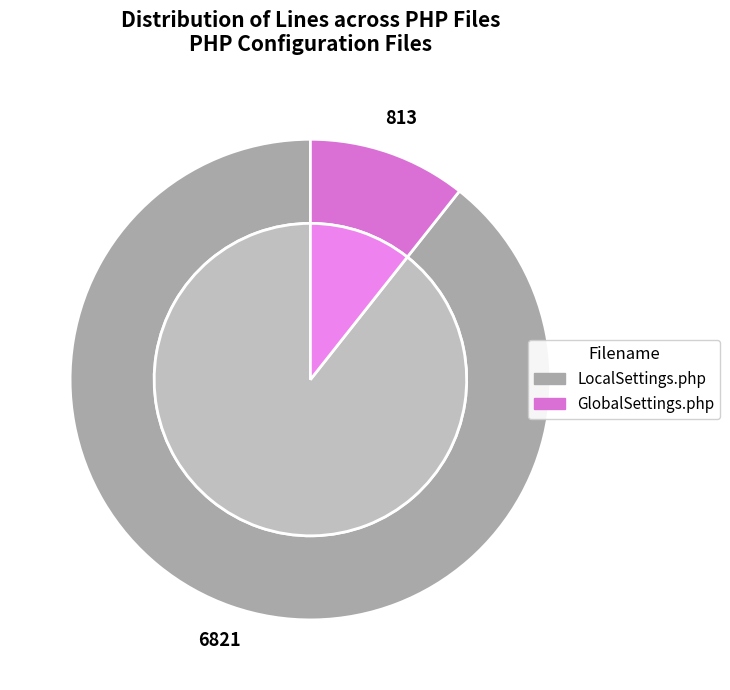

Combined, do LocalSettings.php and GlobalSettings.php account for over 50%?

Yes